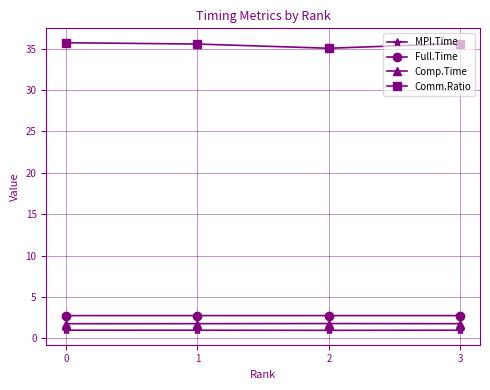

How many lines are shown in the chart?

4